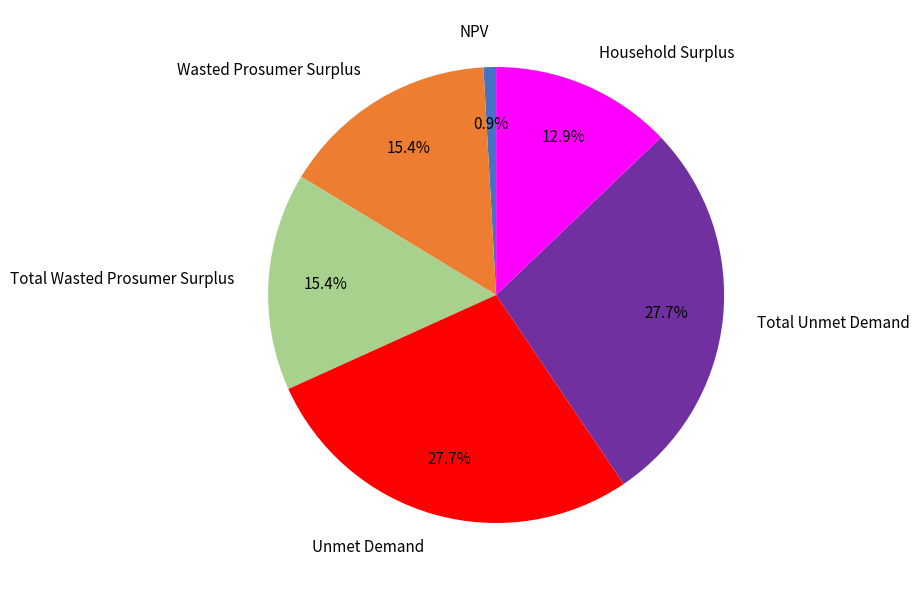

What is the smallest slice in the pie chart?

NPV